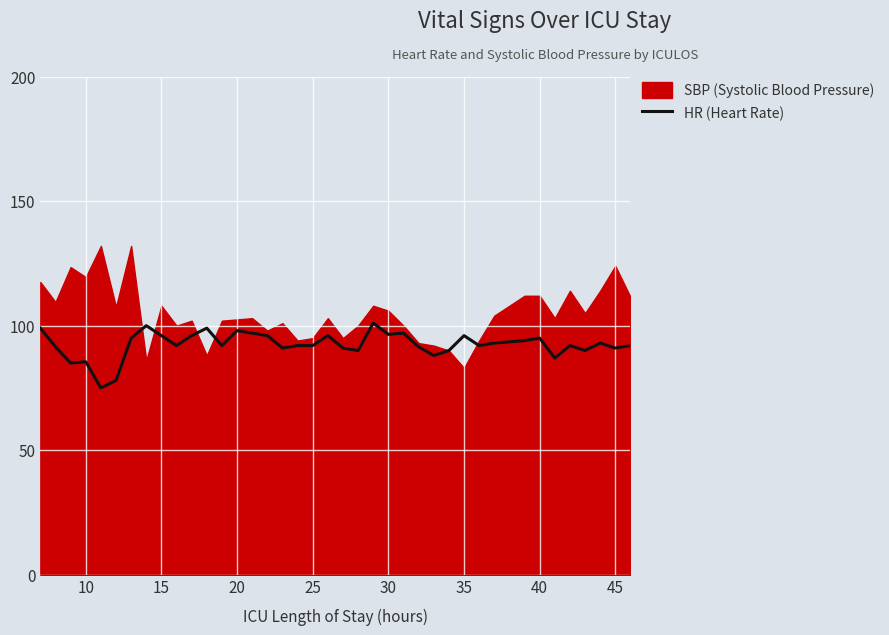

How many lines are shown in the chart?

1